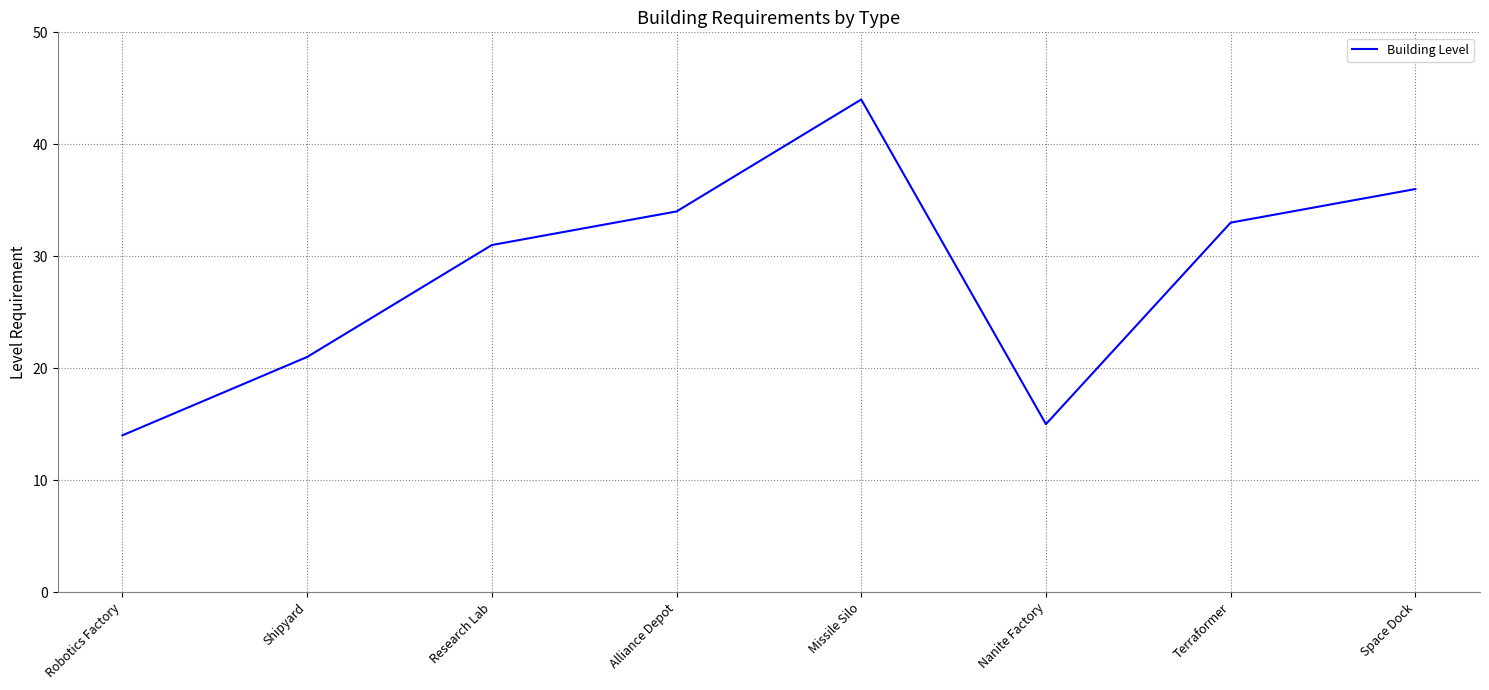

What is the sum of the values at Space Dock and Shipyard?

57